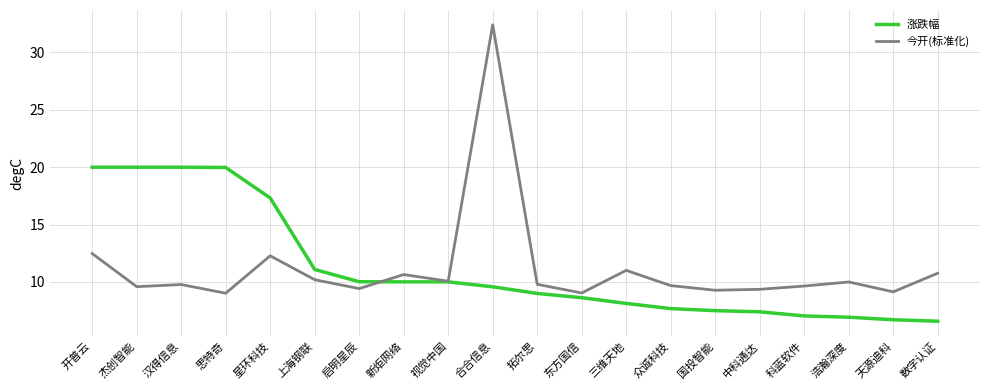

How many lines are shown in the chart?

2